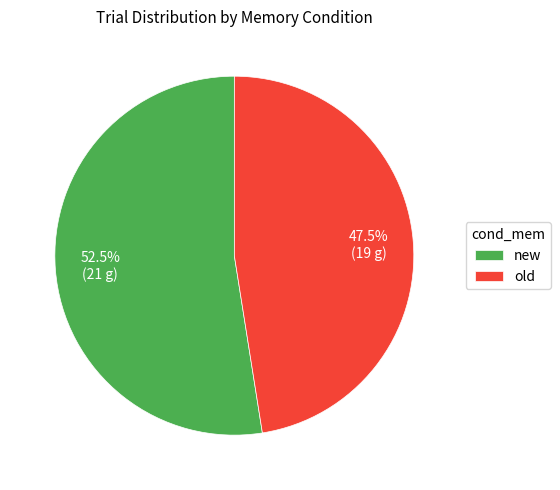

What is the largest slice in the pie chart?

new